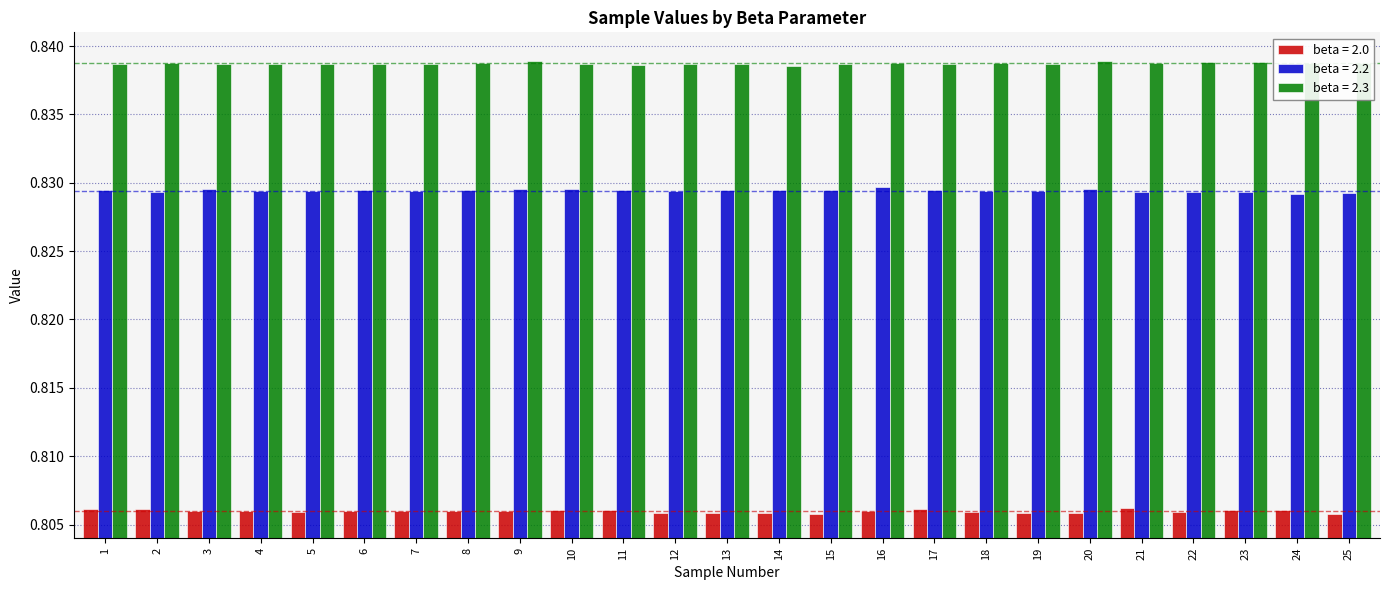

Count the beta = 2.3 values in the range 0 to 1.

25